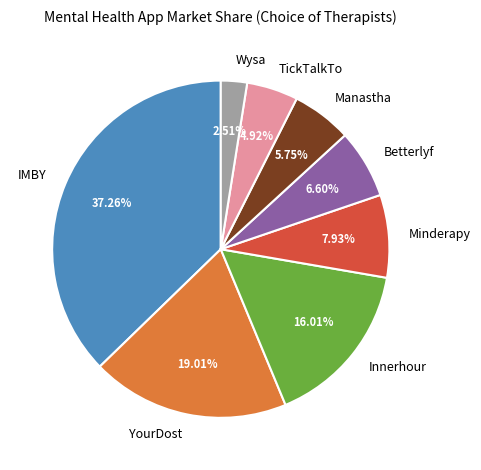

To the nearest percent, what portion does IMBY represent?

37%